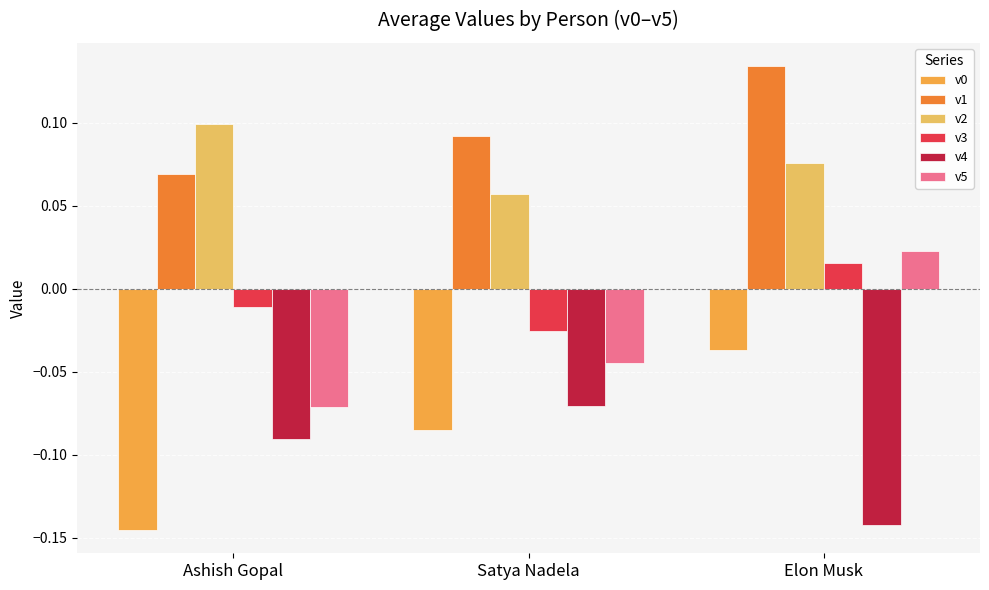

Where is v4 nearest to the value 0?

Satya Nadela